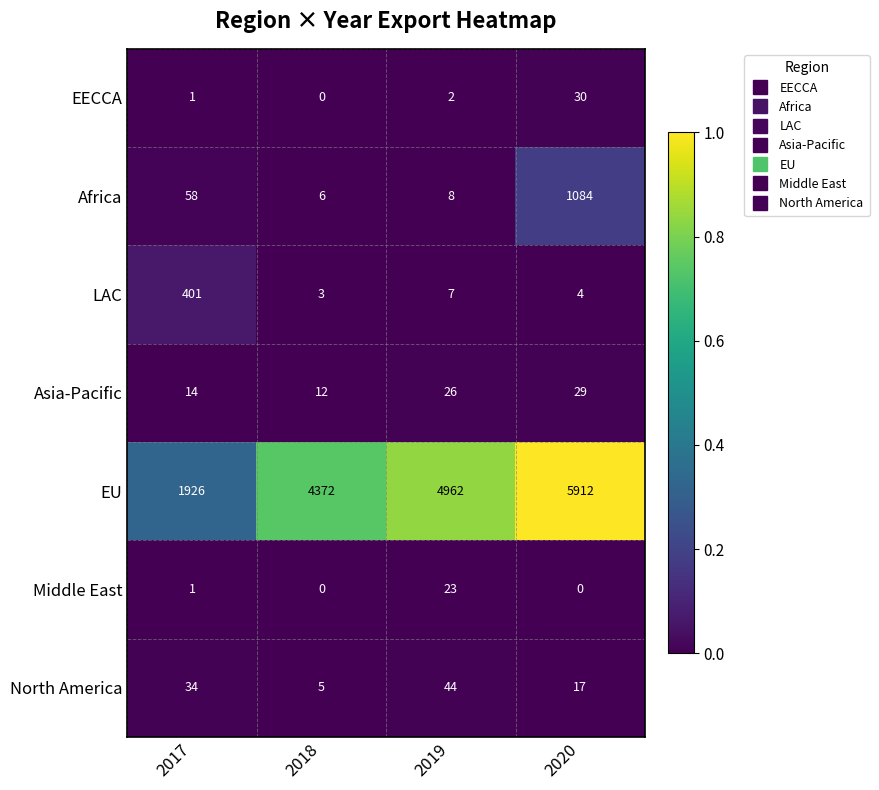

How many Asia-Pacific values are between 14 and 29?

3